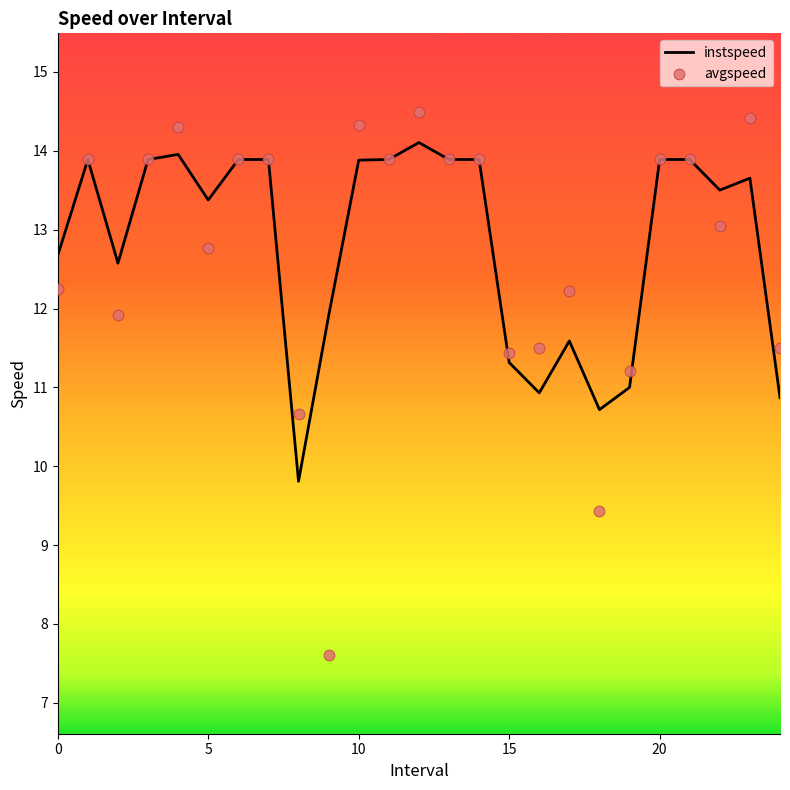

Which series has the largest total across all categories?

instspeed